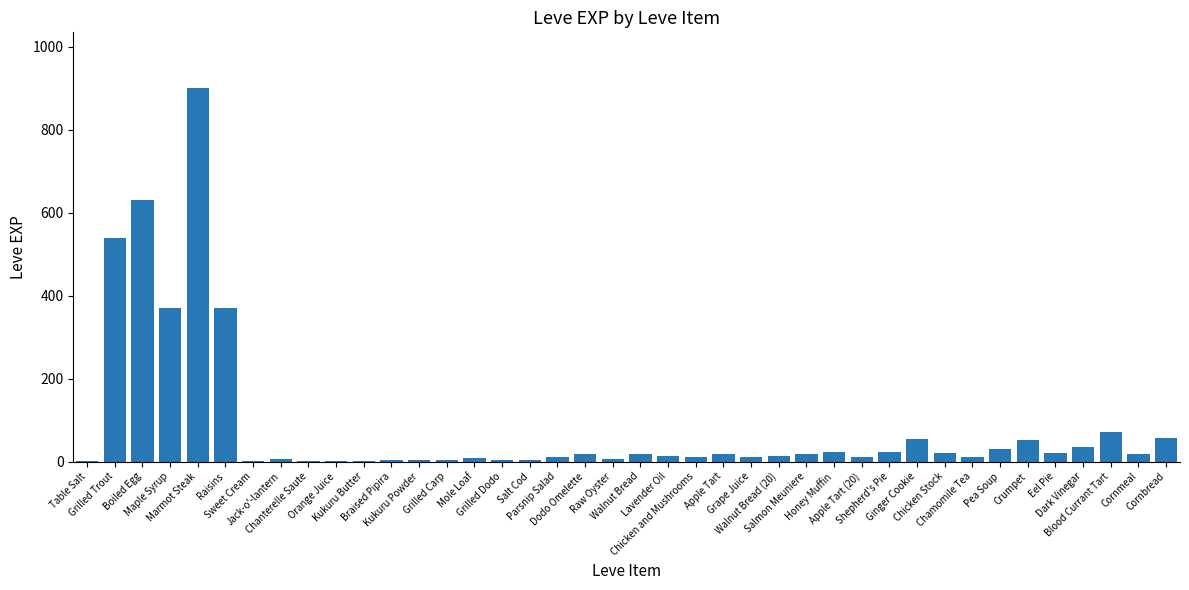

What is the maximum value shown in the chart?

900